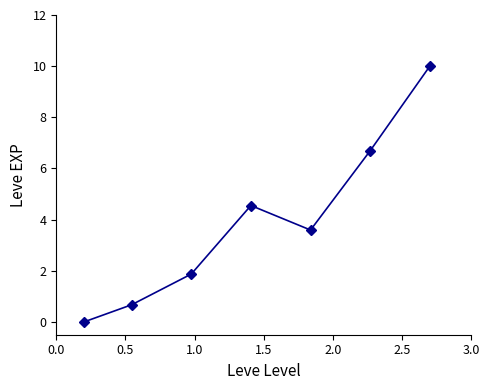

How many points are higher than both their immediate neighbors (excluding endpoints)?

1